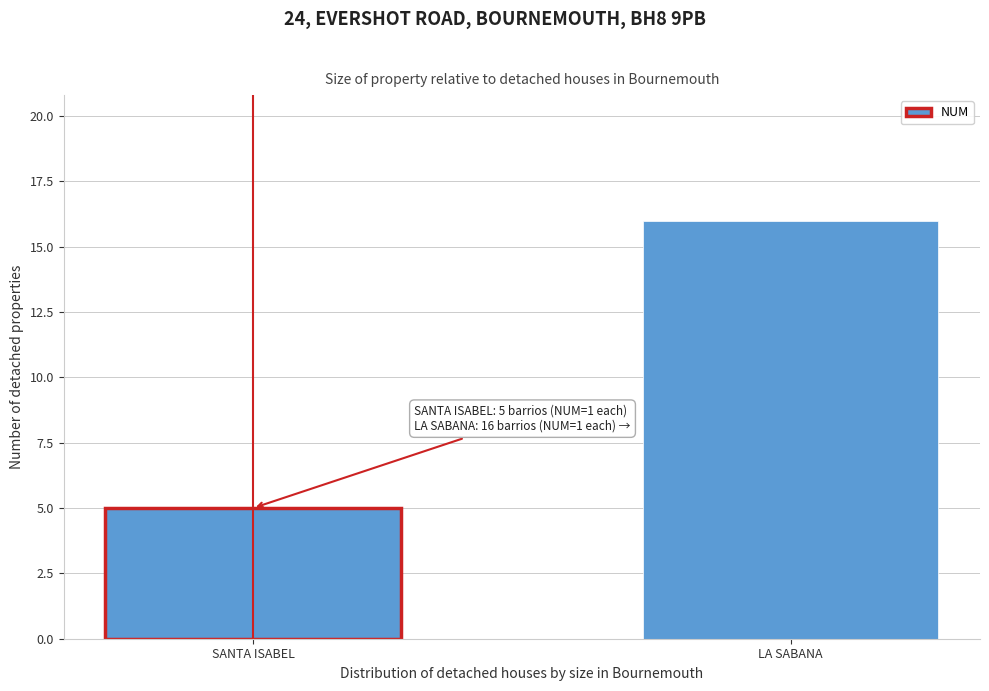

Reading left to right, extract all data points from this chart.

5	16